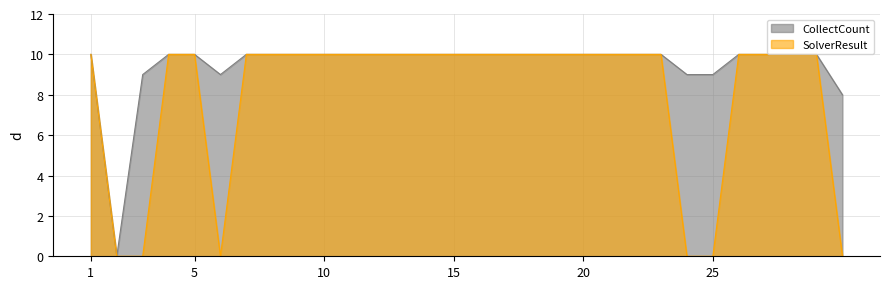

What is the sum of the CollectCount values at 29 and 14?

20